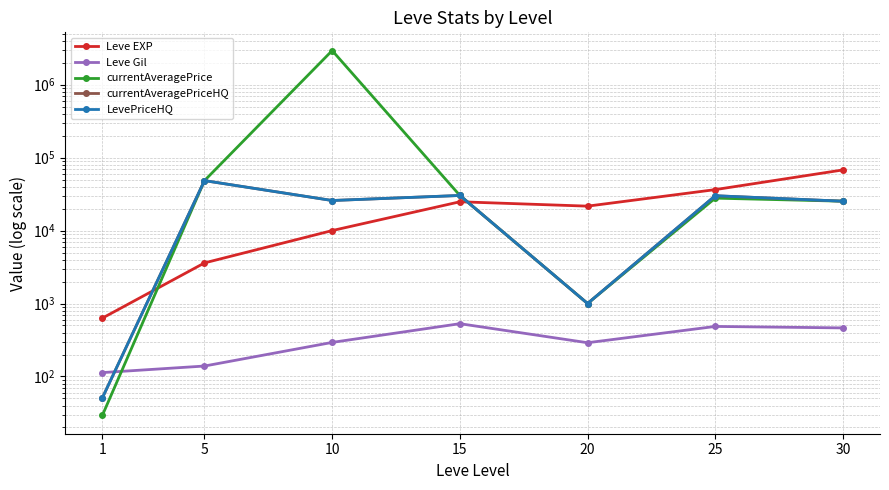

Where is the first local minimum for Leve Gil?

20